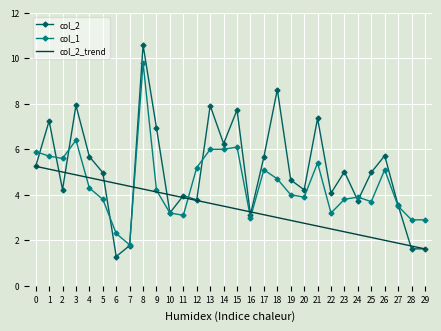

What is the value of the col_2 point at the 26th from the left?

5.0